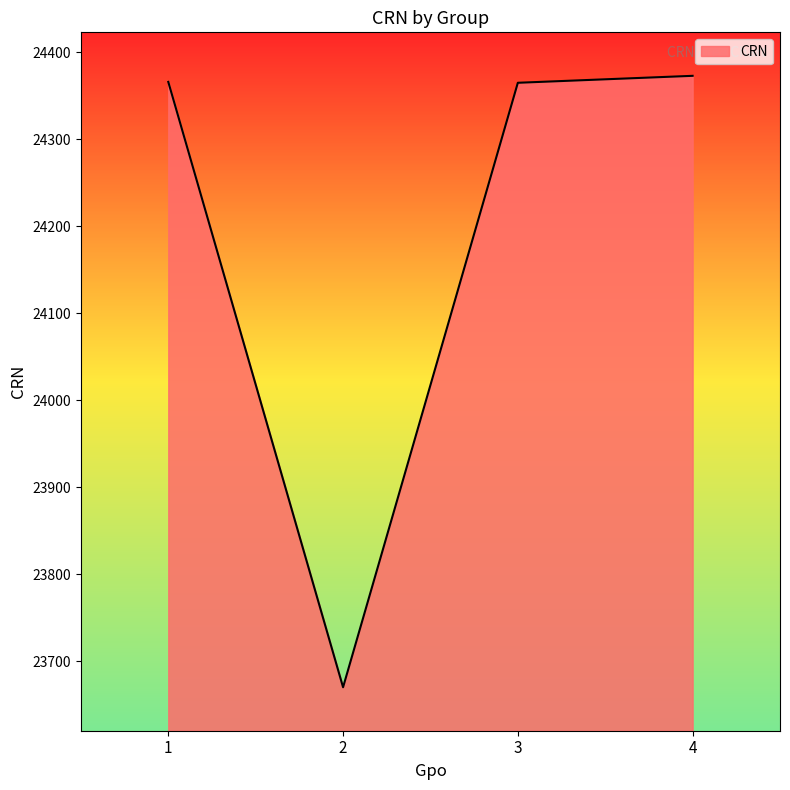

What is the difference between the second highest and minimum values?

696